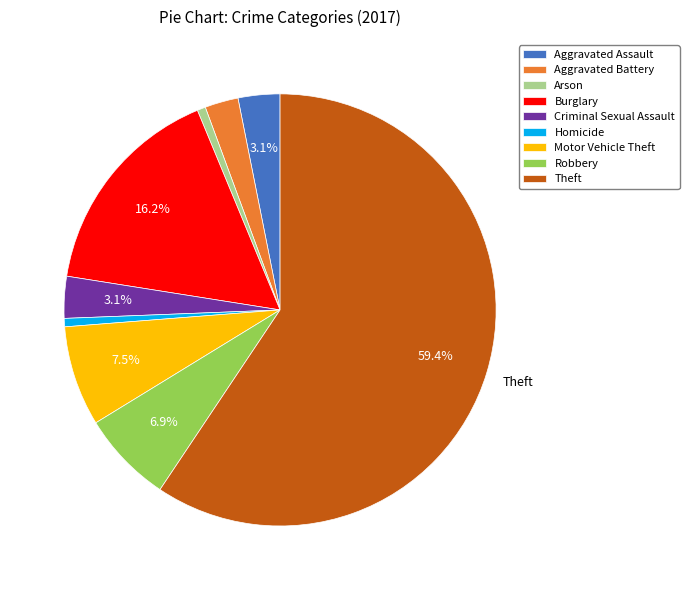

What is the ratio of the value at Criminal Sexual Assault to the value at Arson?

5.0